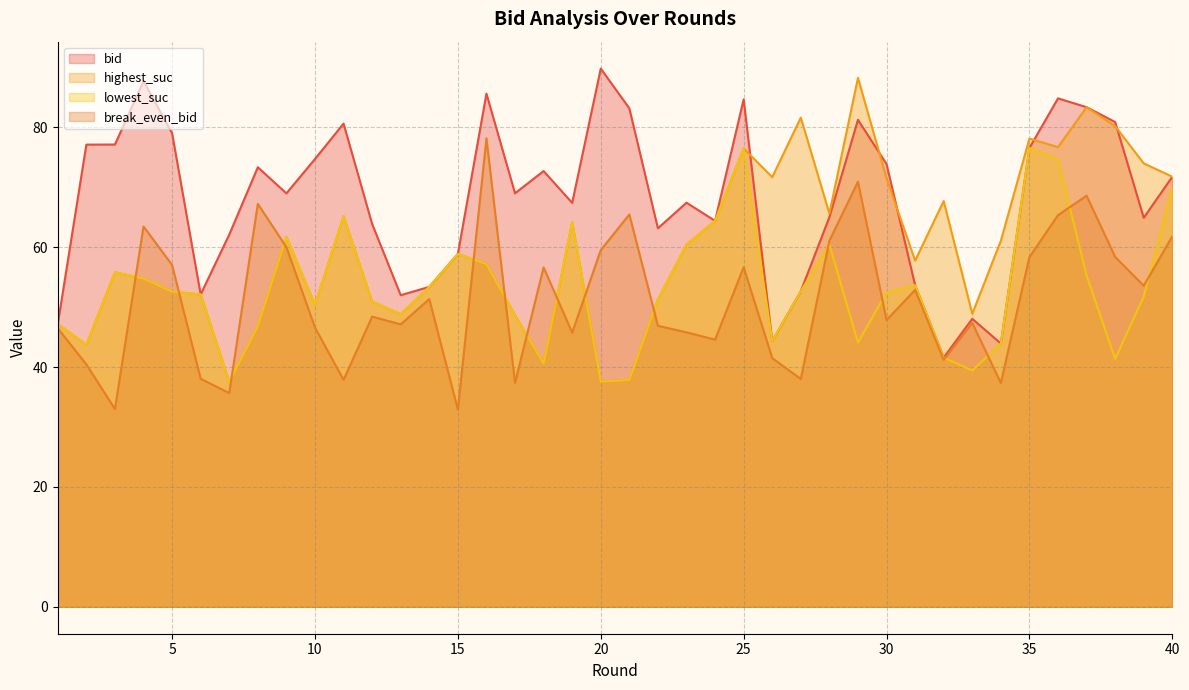

What is the average value of the break_even_bid series?

51.2